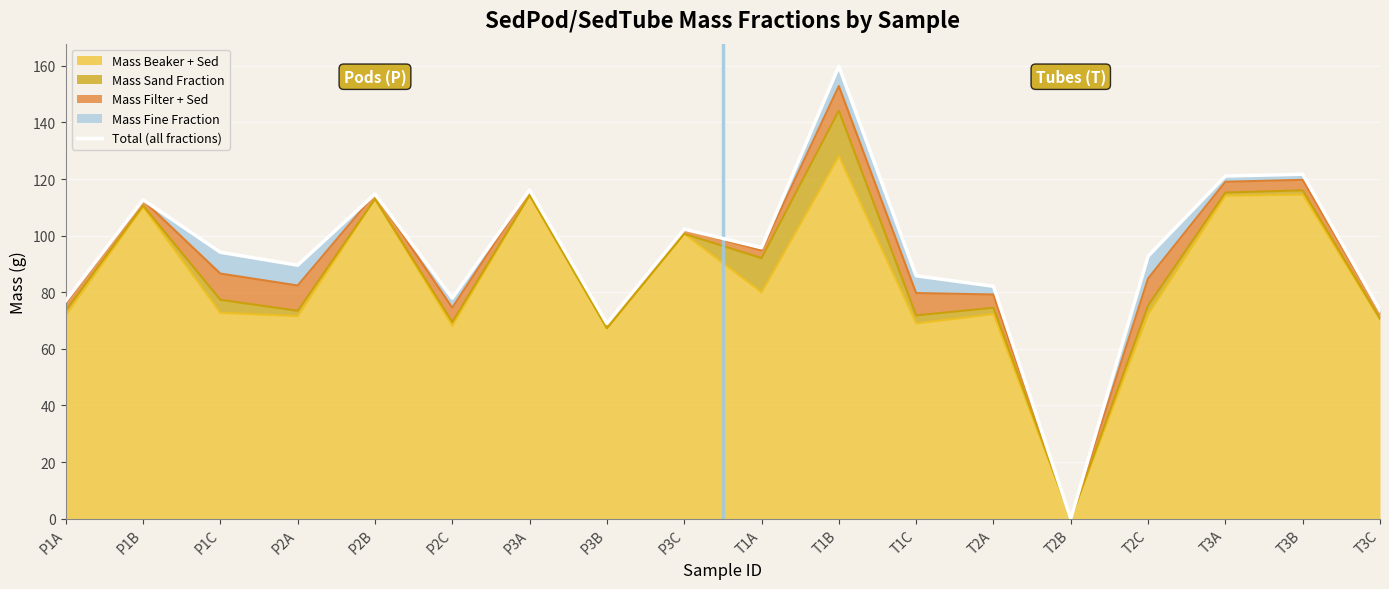

Reading left to right, what are all the values shown in this chart?

77.0	112.7	94.1	89.6	114.7	77.9	116.2	69.0	102.3	95.7	159.8	85.8	82.1	0.0	92.8	121.1	121.7	73.5